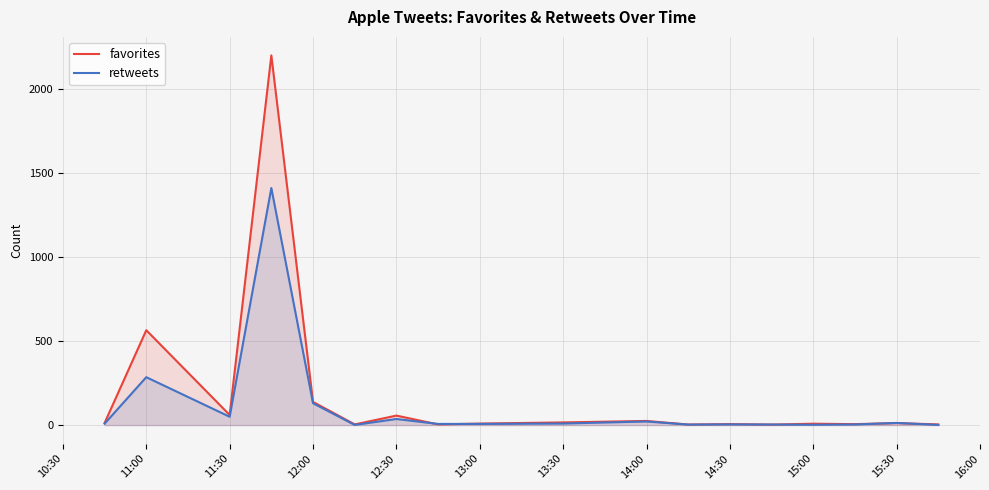

Is it true that favorites equals 8.3 at 15:00?

True